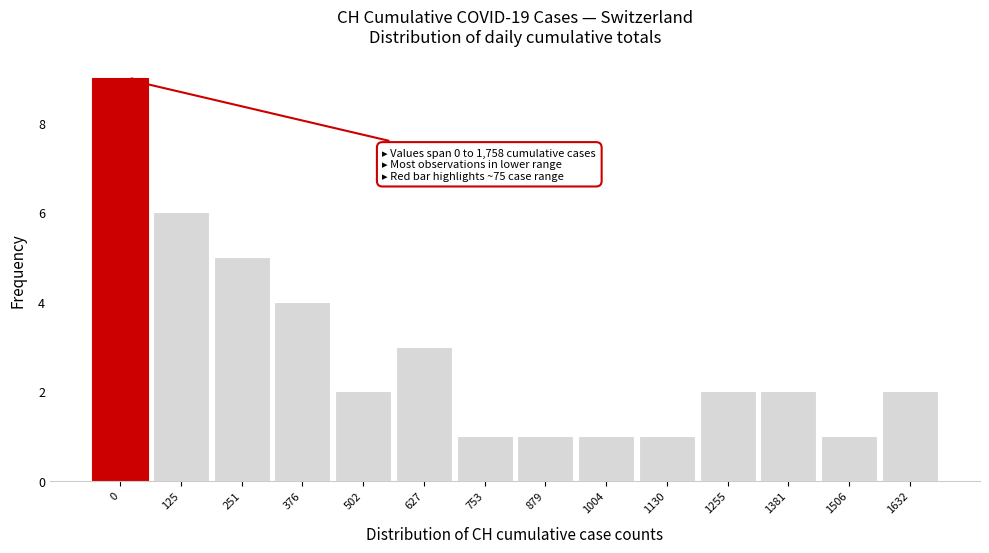

Reading left to right, extract all data points from this chart.

0=9	125=6	251=5	376=4	502=2	627=3	753=1	879=1	1004=1	1130=1	1255=2	1381=2	1506=1	1632=2